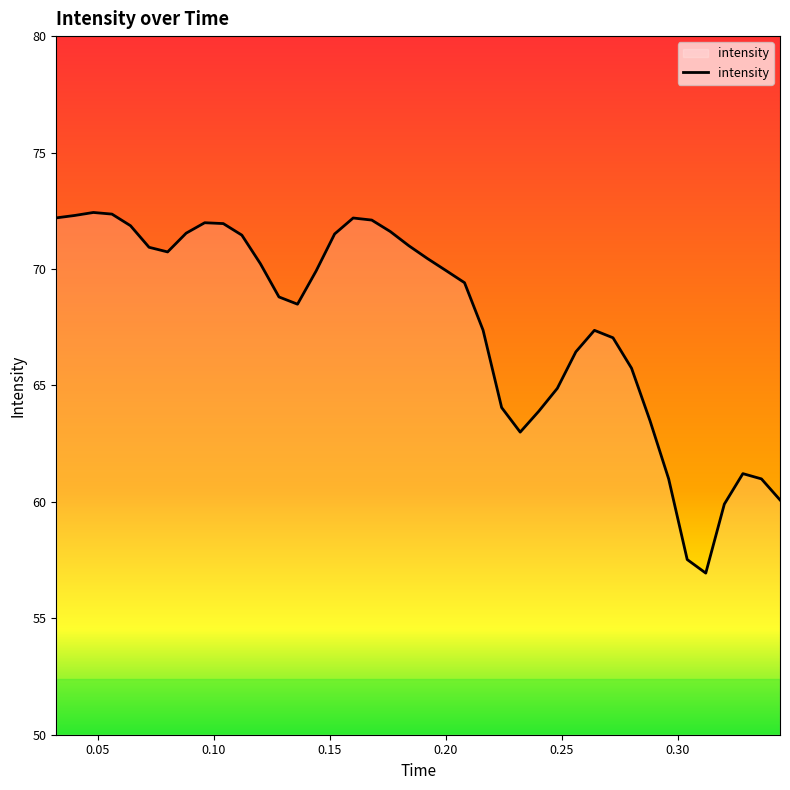

What is the maximum value shown in the chart?

72.4